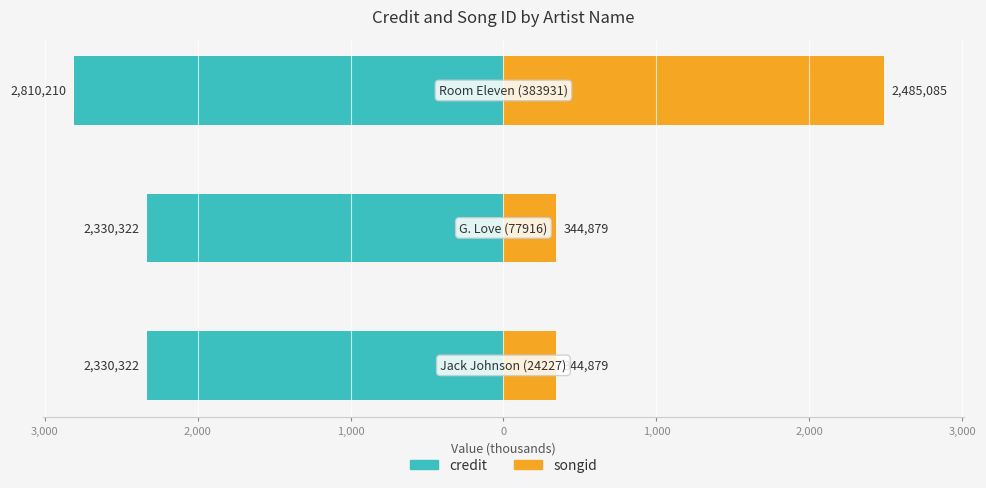

Which series has the widest spread of values?

songid